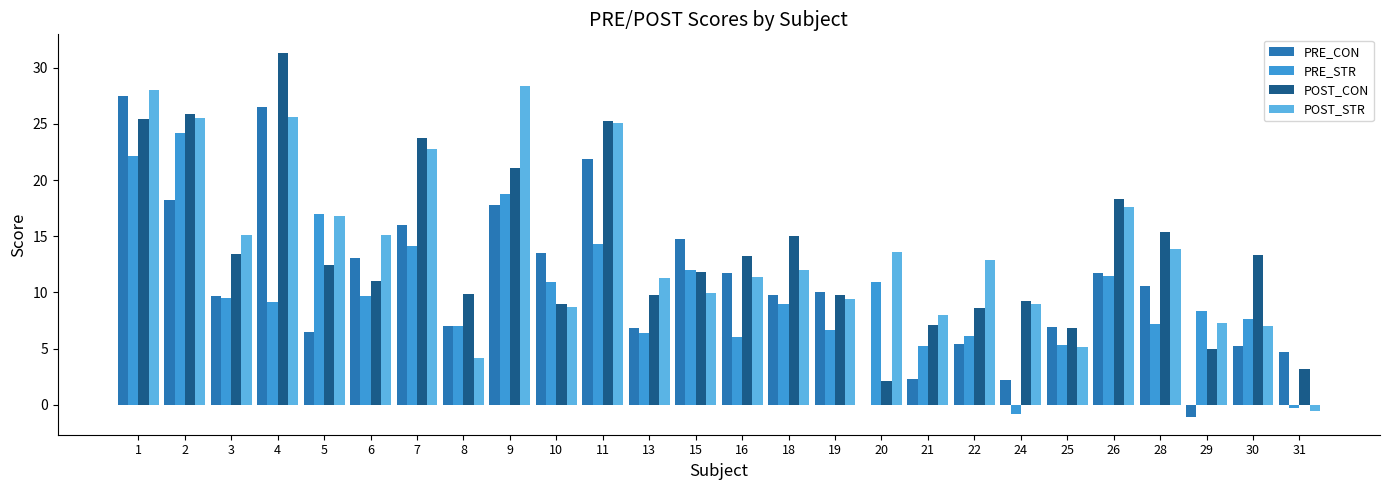

What is the total value across all series at 10?

42.2